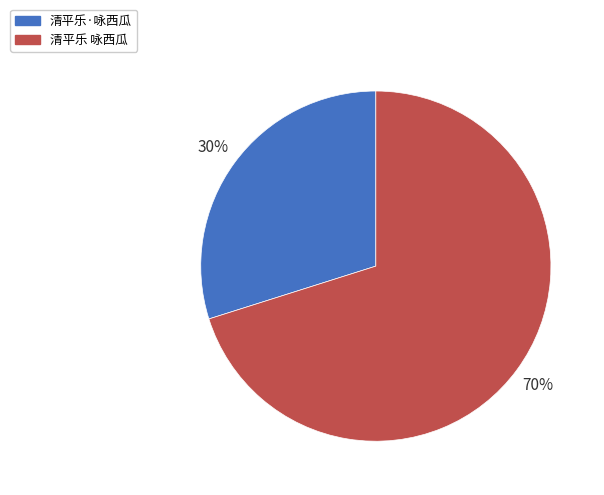

True or false: 清平乐 咏西瓜 accounts for 70% of the total.

True